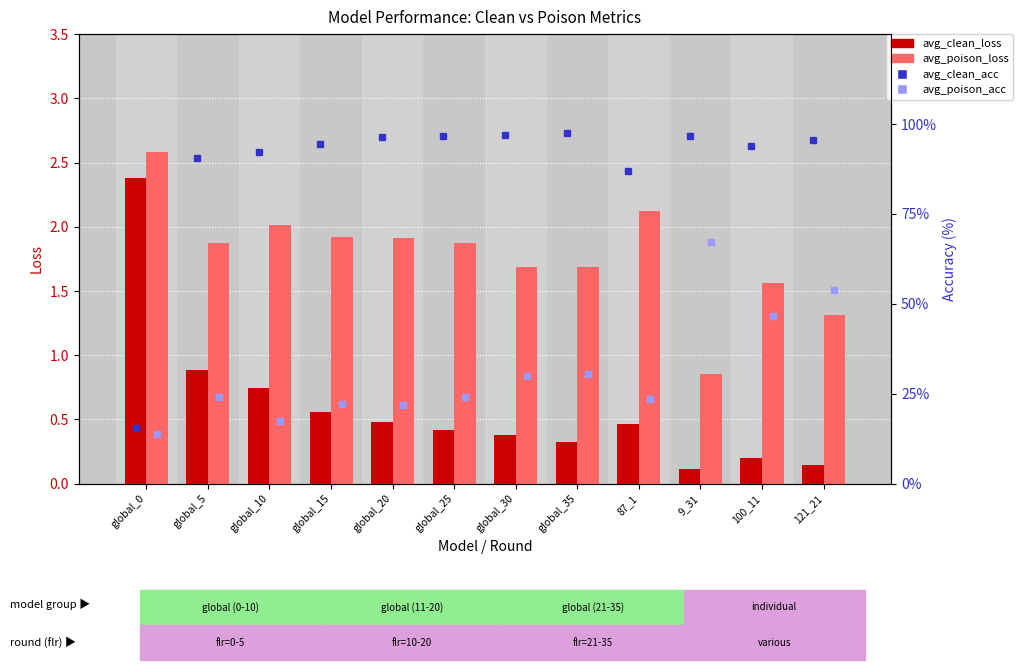

Which category has the highest value in the avg_poison_acc series?

9_31